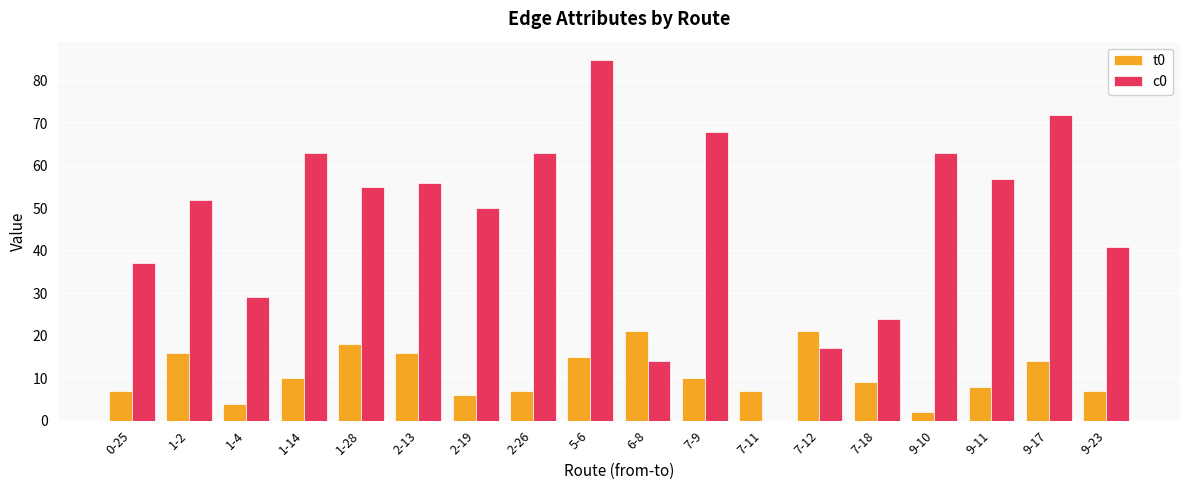

How many positive values does the c0 series have?

17